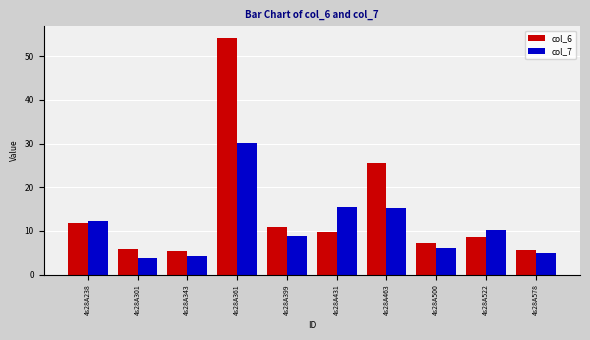

What is the maximum value for col_7?

30.0